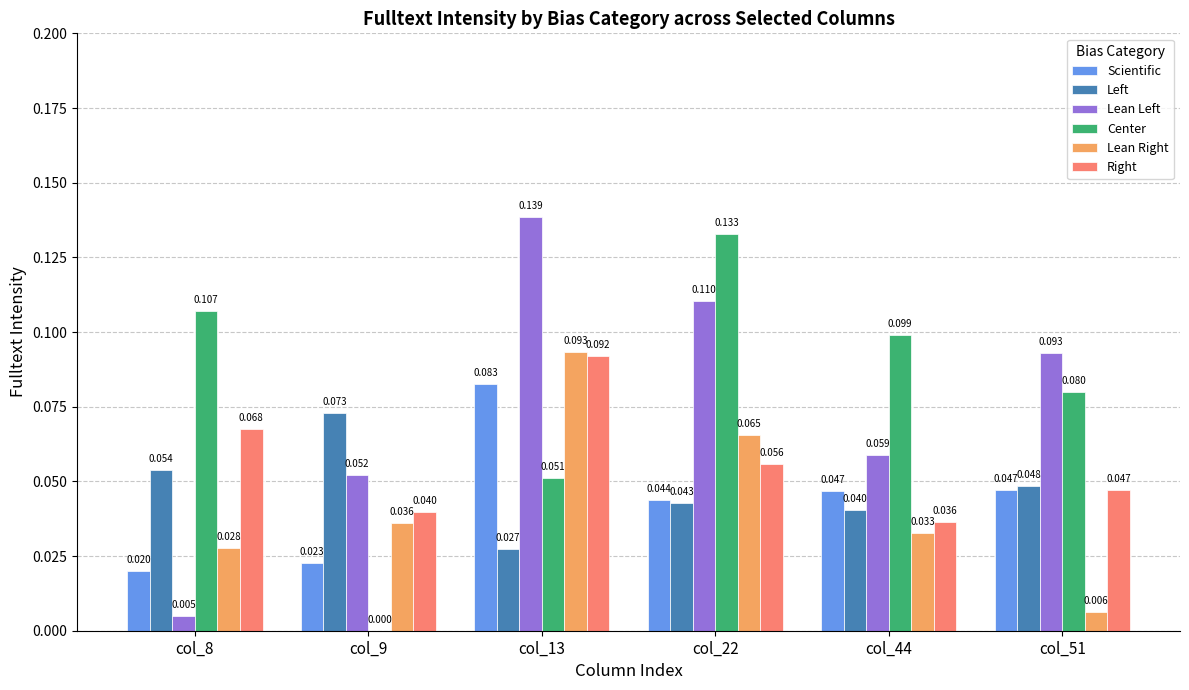

How many Scientific values are between 0 and 1?

6